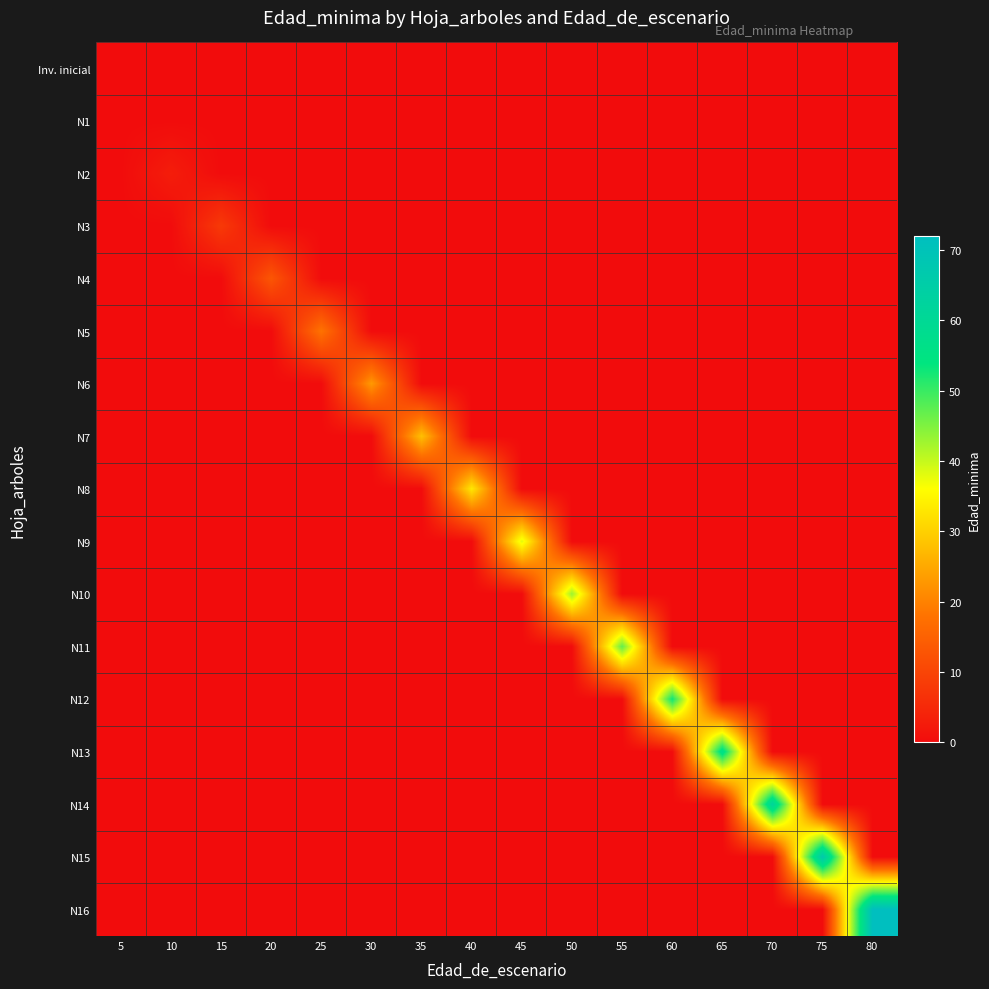

Which series has the largest range (max minus min)?

N16